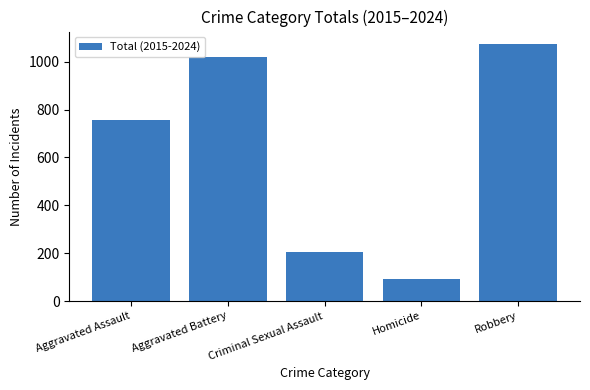

What is the value of the 4th bar from the left?

90